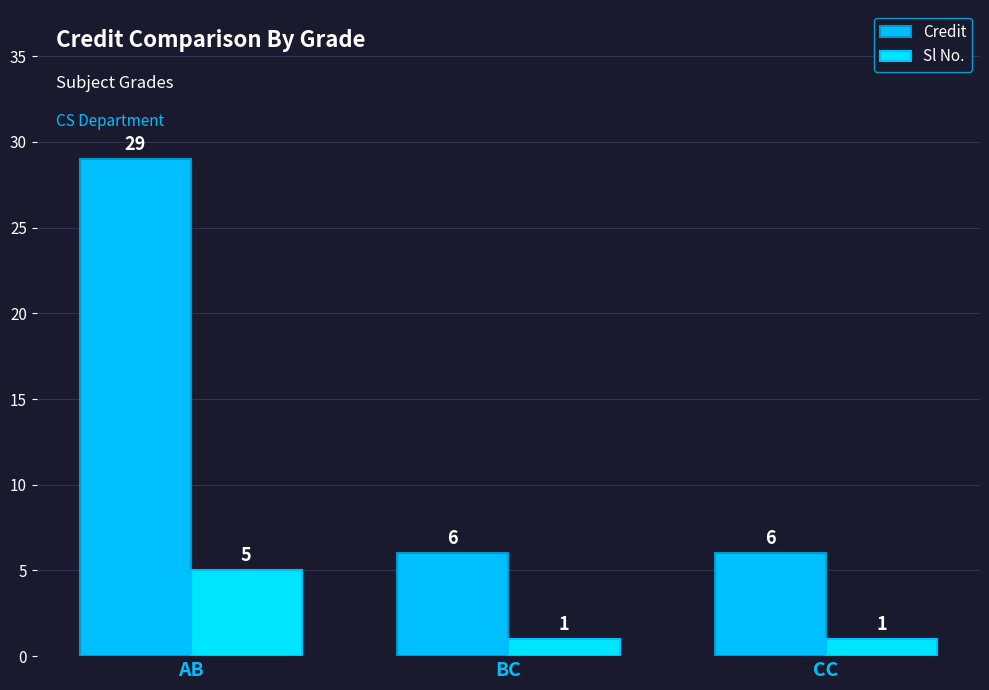

What is the average value of the Sl No. series?

2